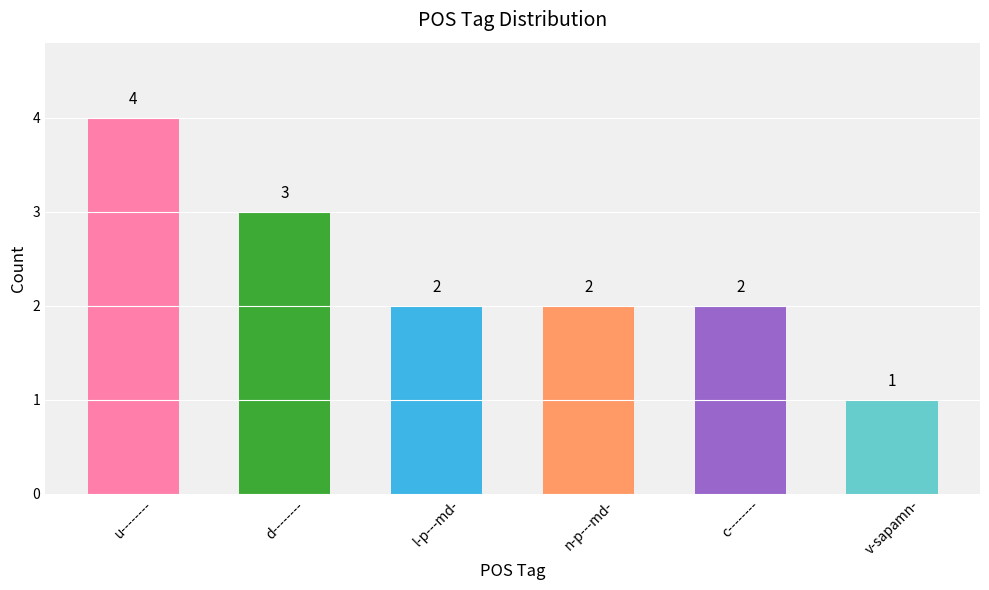

Reading right to left, what are all the values shown in this chart?

v-sapamn-=1	c--------=2	n-p---md-=2	l-p---md-=2	d--------=3	u--------=4